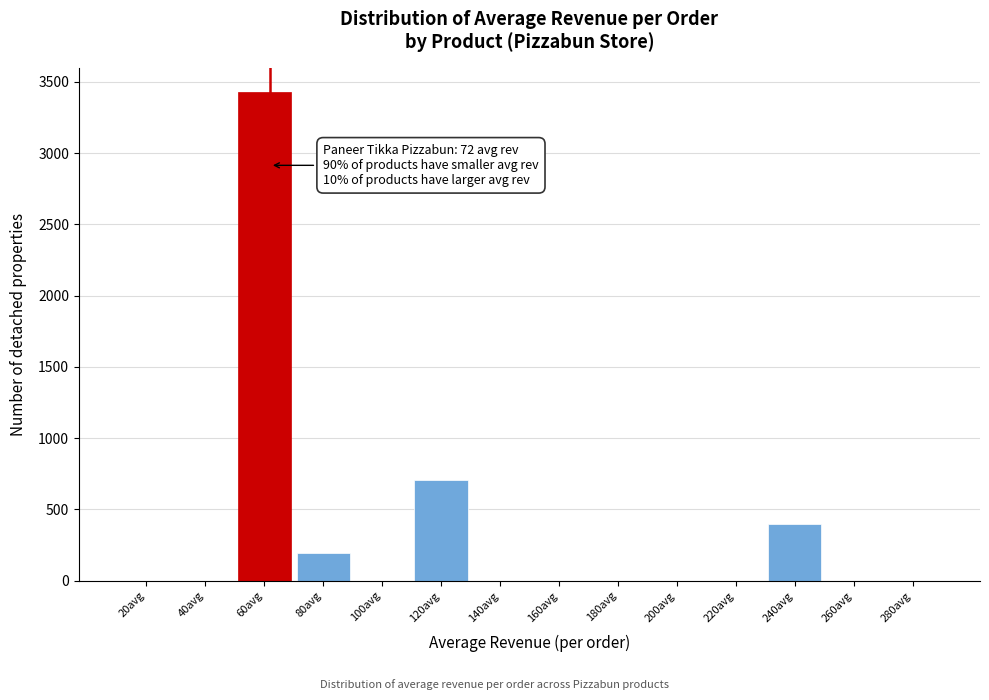

Reading left to right, list all the values displayed in this chart.

20avg=0	40avg=0	60avg=3429	80avg=196	100avg=0	120avg=708	140avg=0	160avg=0	180avg=0	200avg=0	220avg=0	240avg=395	260avg=0	280avg=0